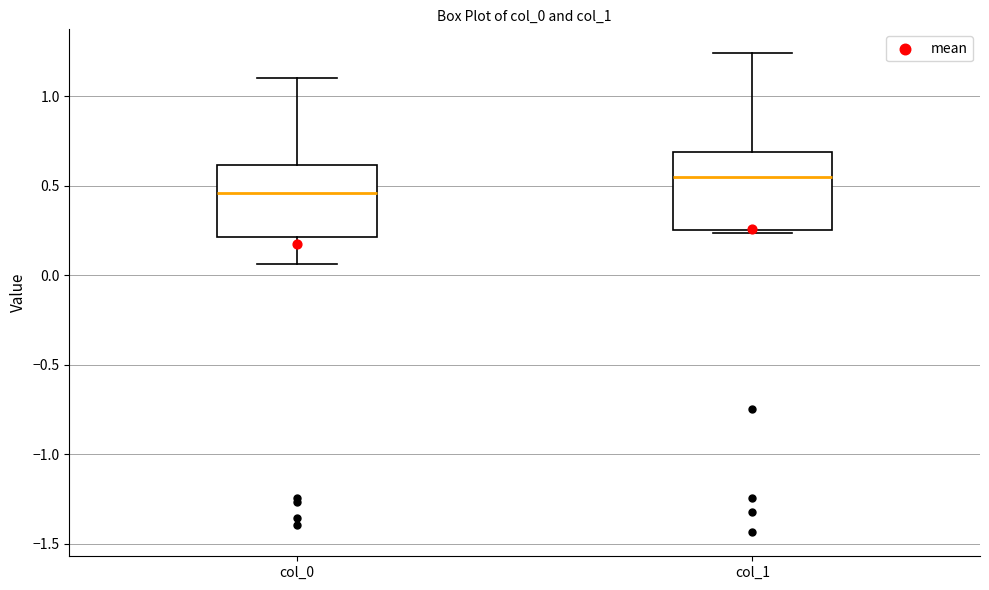

Where is the upper edge of the box for col_0 on the y-axis? The values are not printed on the chart, so give them approximately, as read against the axis.

0.60